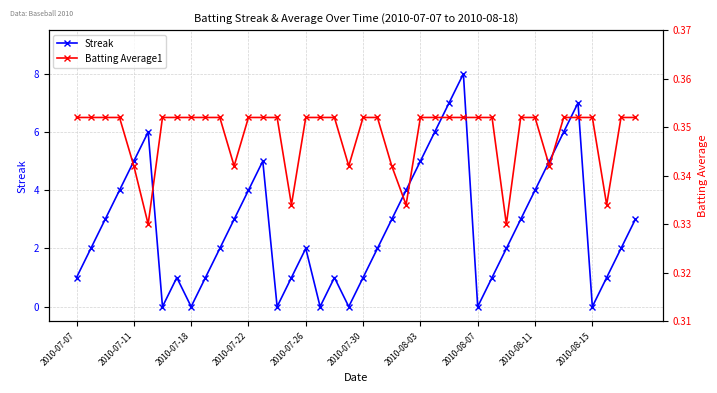

In Streak, how many points are higher than both neighbors (excluding endpoints)?

7